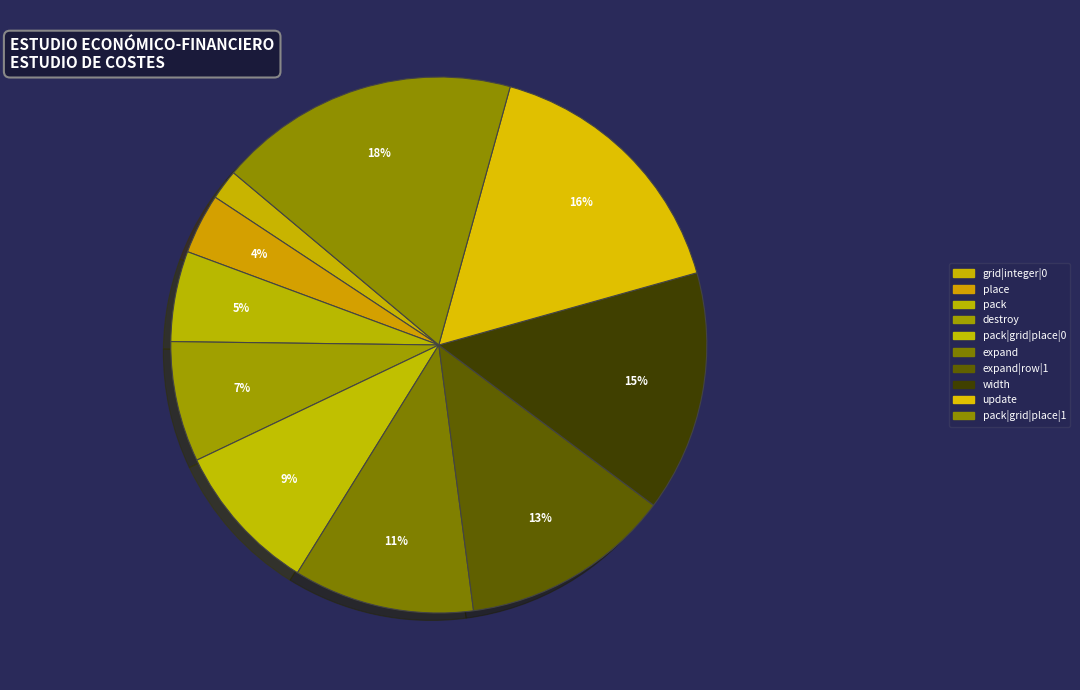

Count the number of slices in the pie.

10